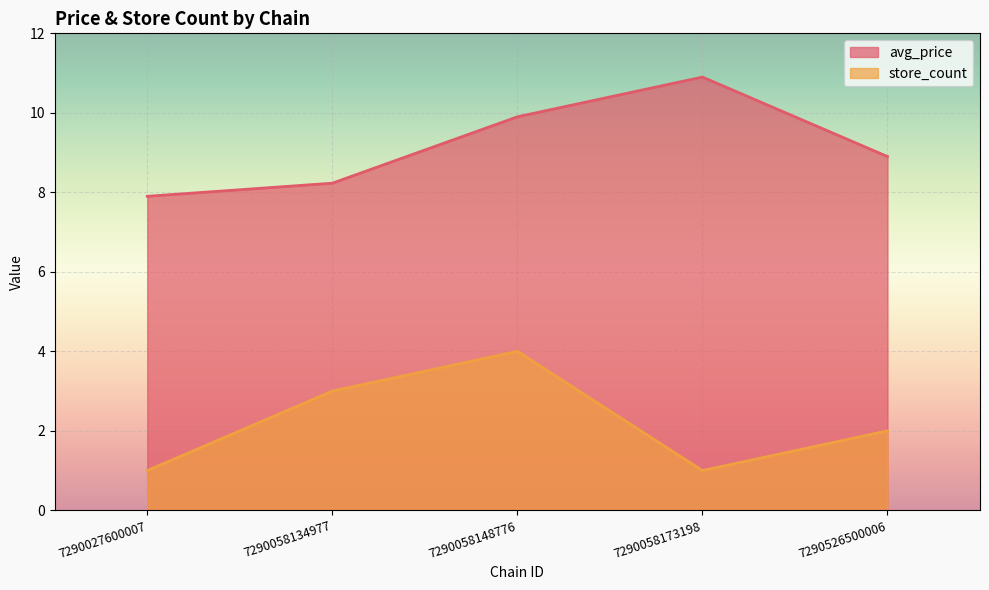

True or false: store_count has a value of 0.3 at 7290058173198.

False